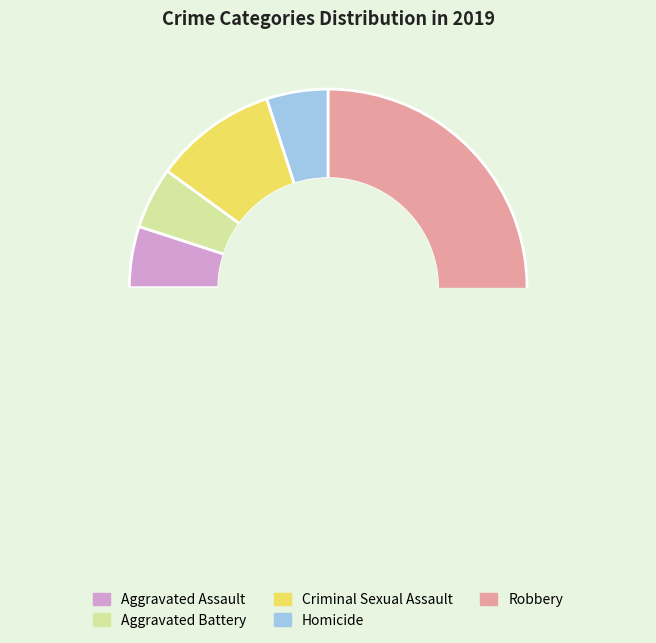

How many slices are in this pie chart?

5